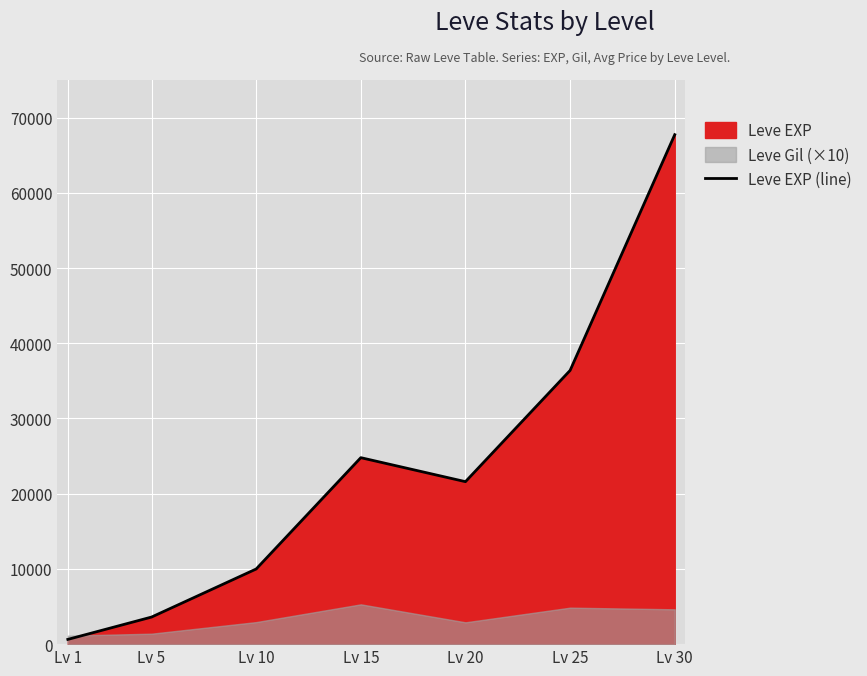

Rank the categories by value from lowest to highest.

Lv 1, Lv 5, Lv 10, Lv 20, Lv 15, Lv 25, Lv 30